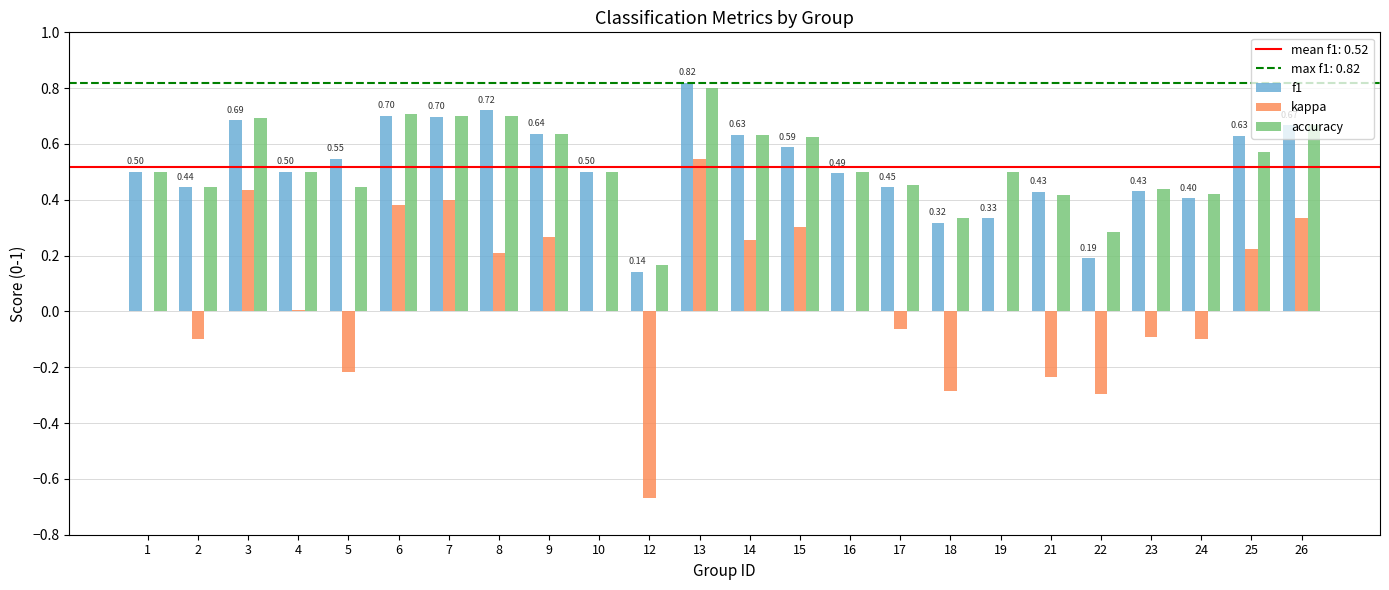

At which category is the sum across all series the highest?

13